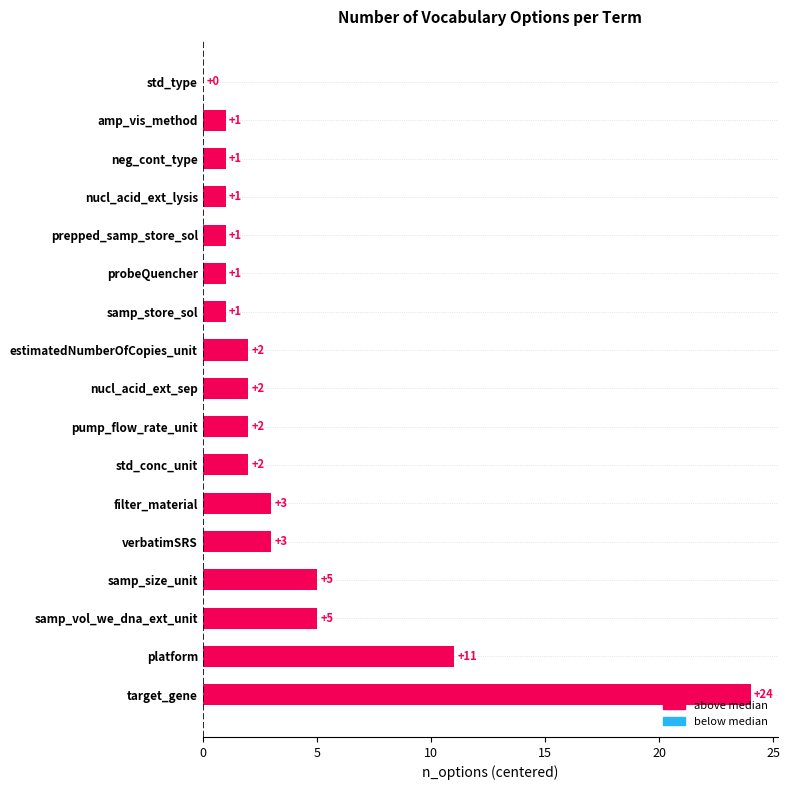

What is the sum of all values?

65